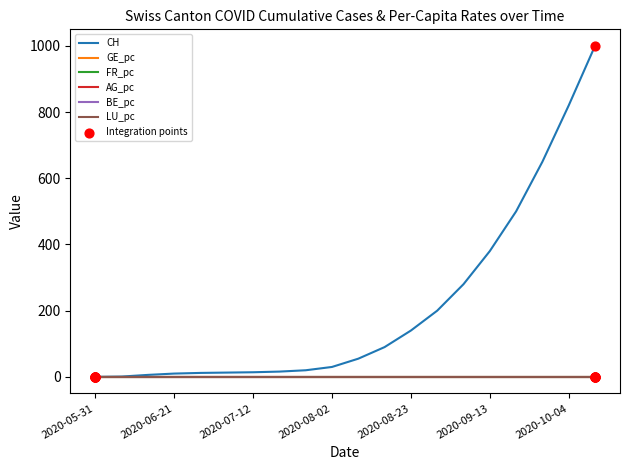

What is the maximum value shown in the chart?

1000.0